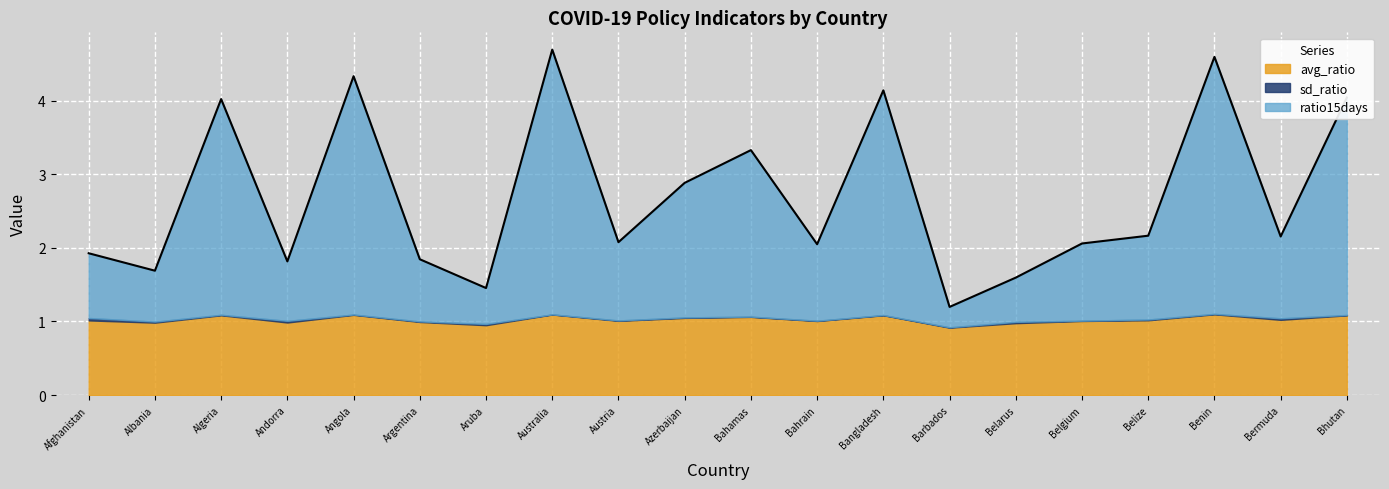

At which label does sd_ratio reach its minimum?

Australia